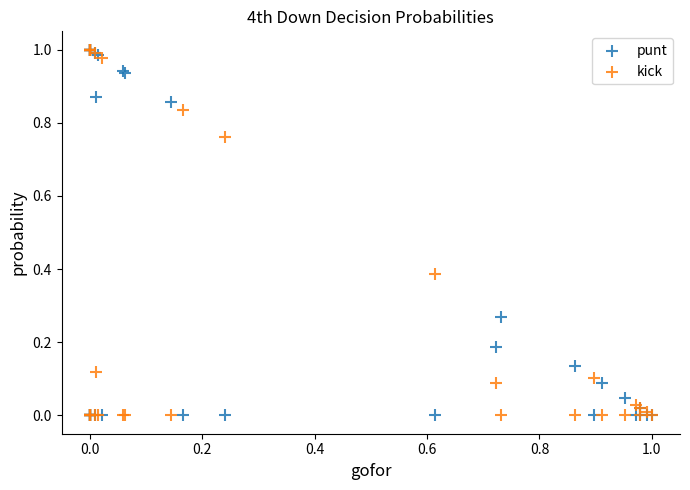

What are all the series names shown in the legend?

punt, kick